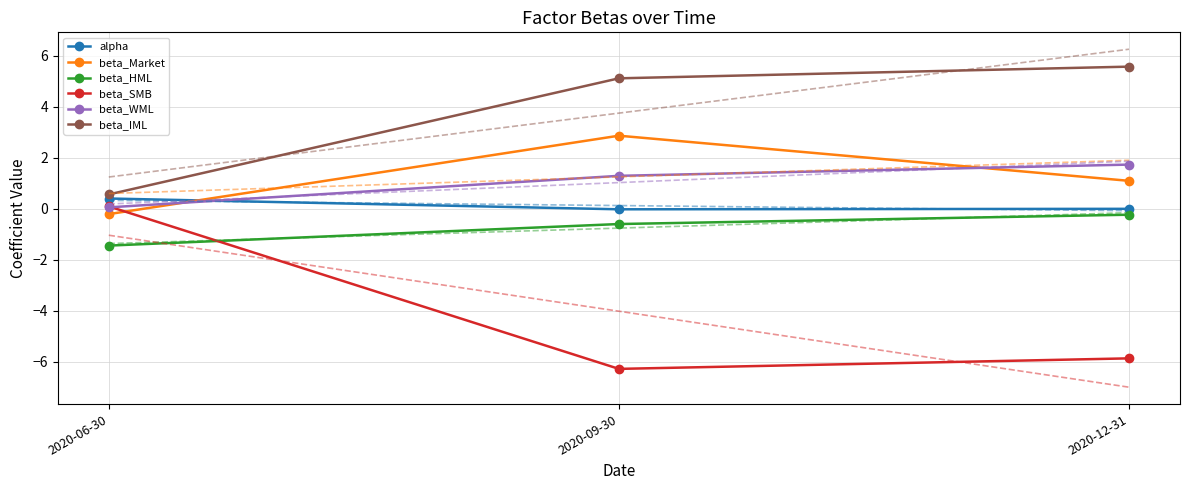

What is the label of the 1st point from the right?

2020-12-31